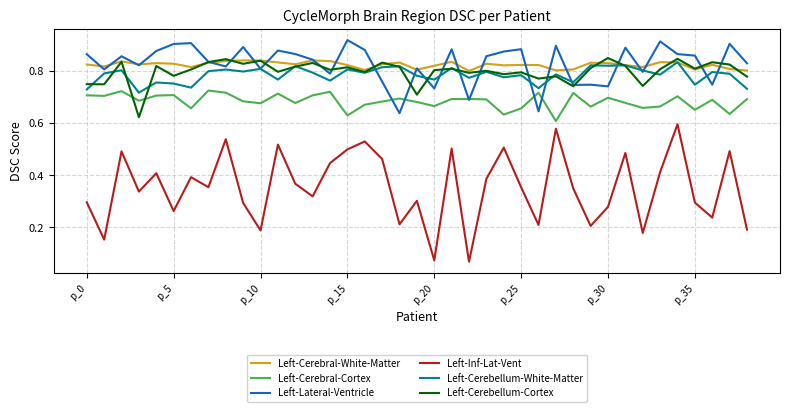

True or false: Left-Cerebellum-Cortex and Left-Inf-Lat-Vent intersect in this chart.

False